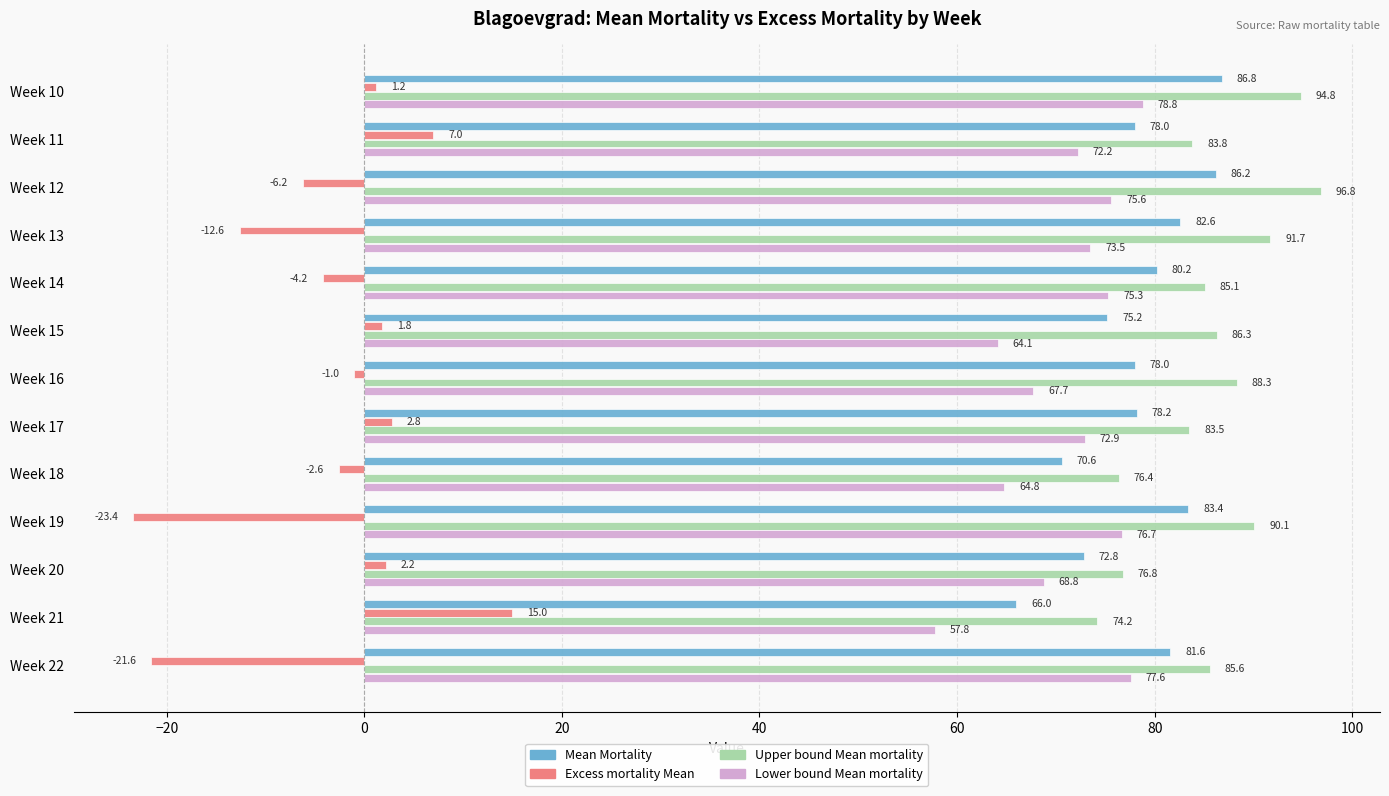

Which category has the highest value across all series?

Week 12